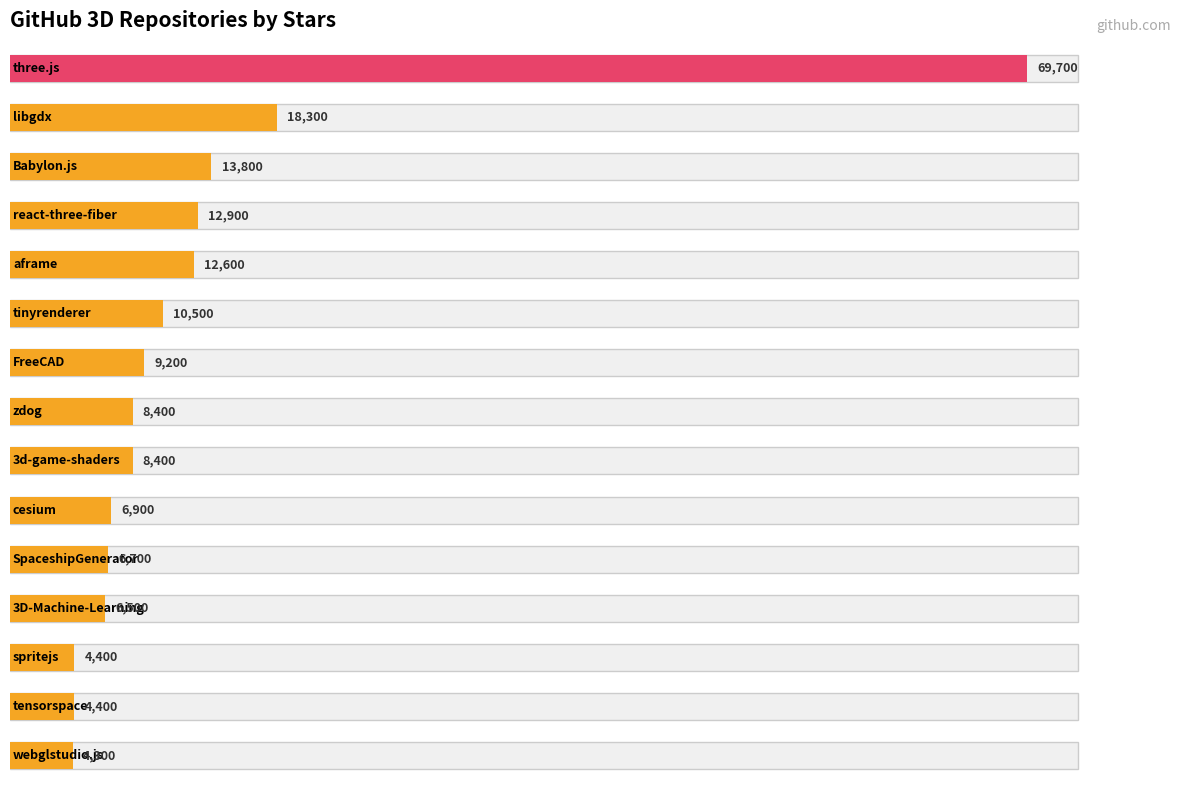

Where does the data first go above 8400?

three.js